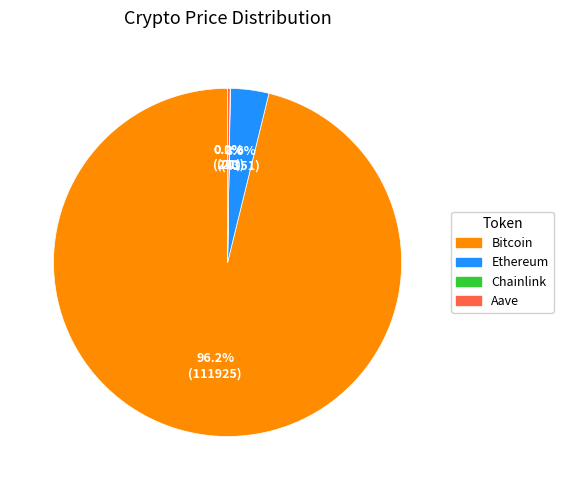

Which category has the biggest portion of the pie?

Bitcoin